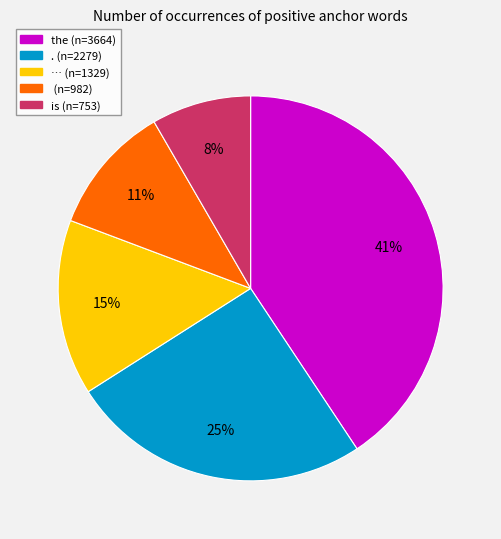

To the nearest percent, what is the average slice percentage?

20%